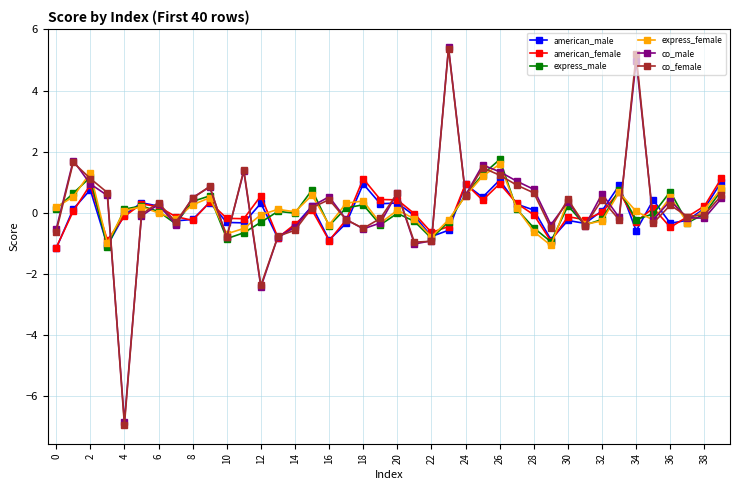

What is the lowest value of the american_female series?

-1.1